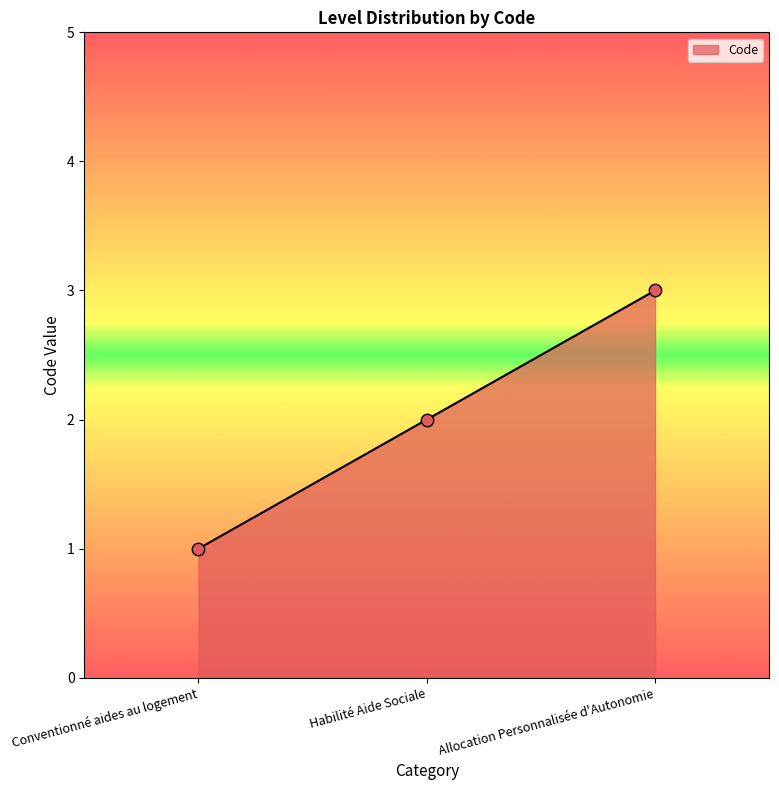

What is the ratio of the value at Conventionné aides au logement to the value at Allocation Personnalisée d'Autonomie?

0.3